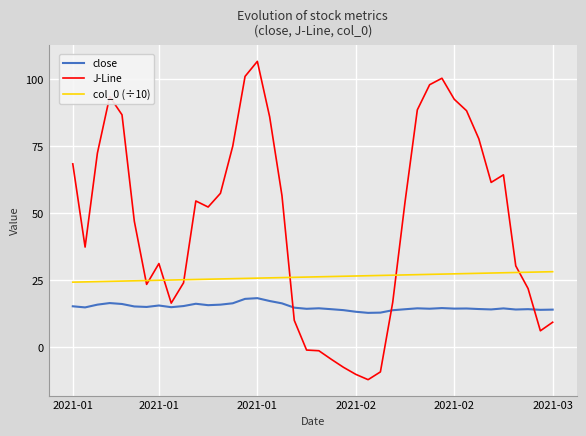

Which series ends up on top after the final intersection of J-Line and close?

close